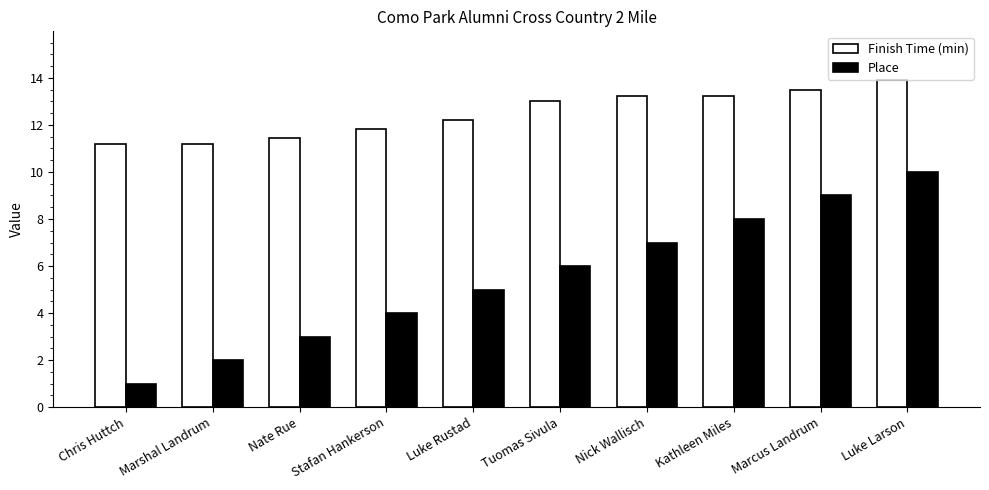

What is the value of the Place bar at the 7th from the left?

7.0